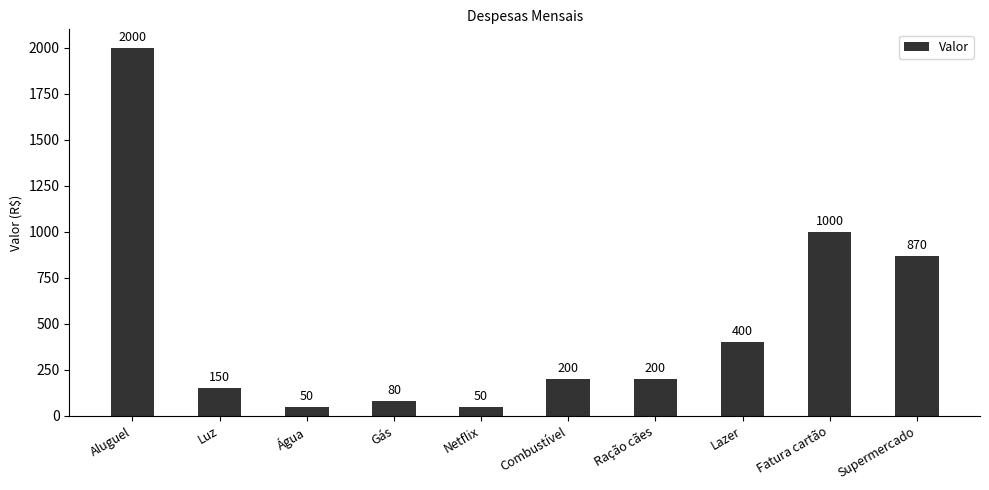

What is the average value?

500